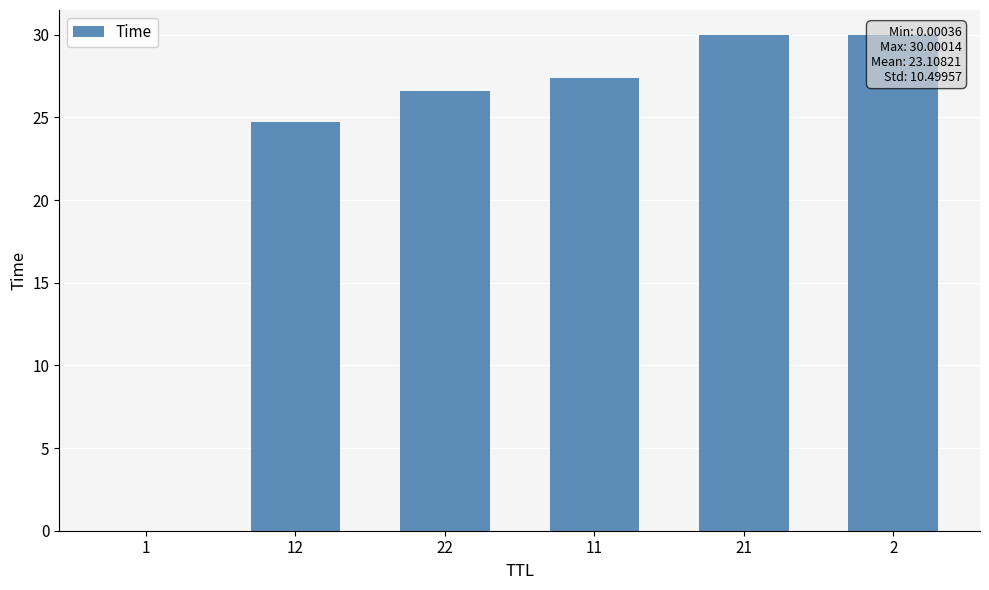

Rank the categories by value from highest to lowest.

2, 21, 11, 22, 12, 1